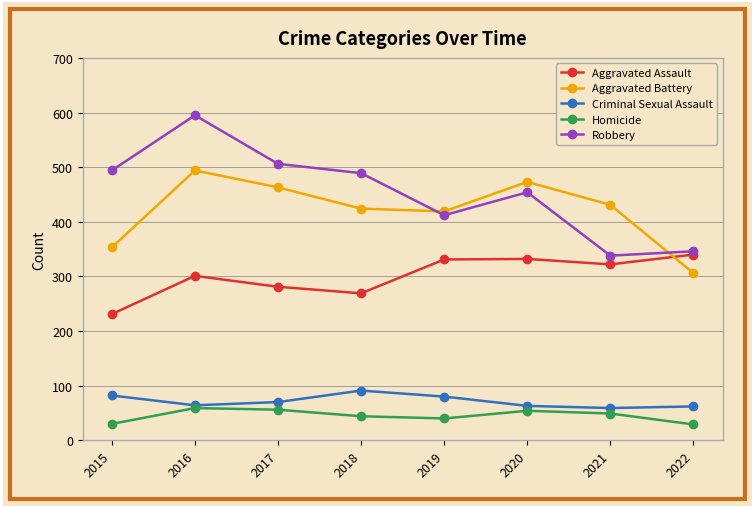

What is the value of the Robbery point at the 7th from the left?

338